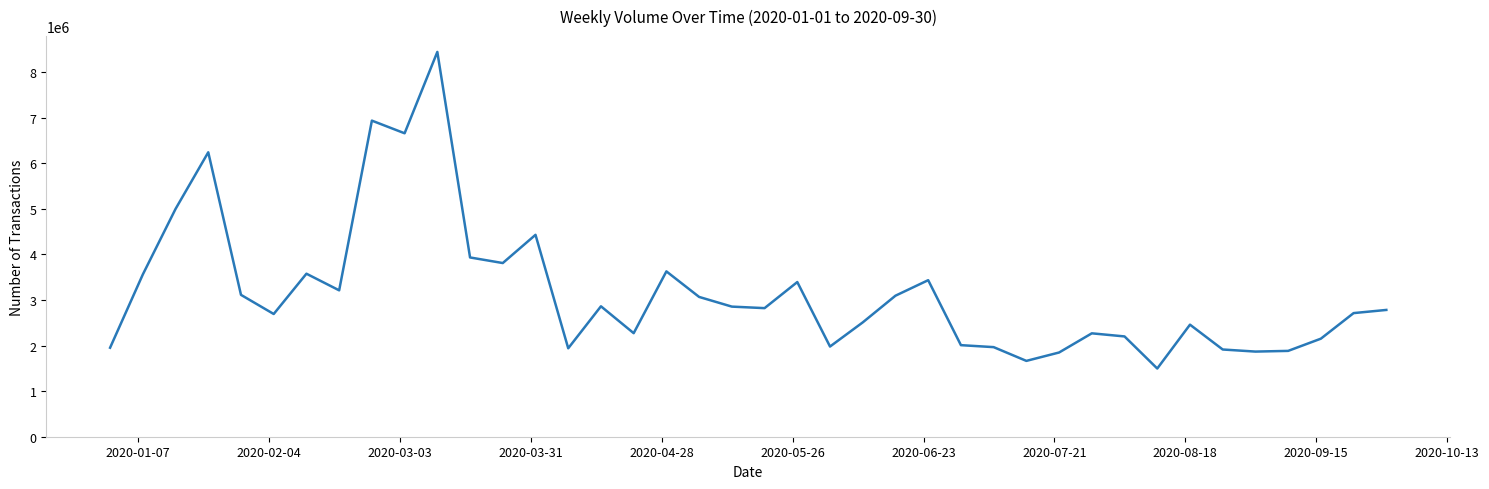

What is the minimum value shown in the chart?

1496000